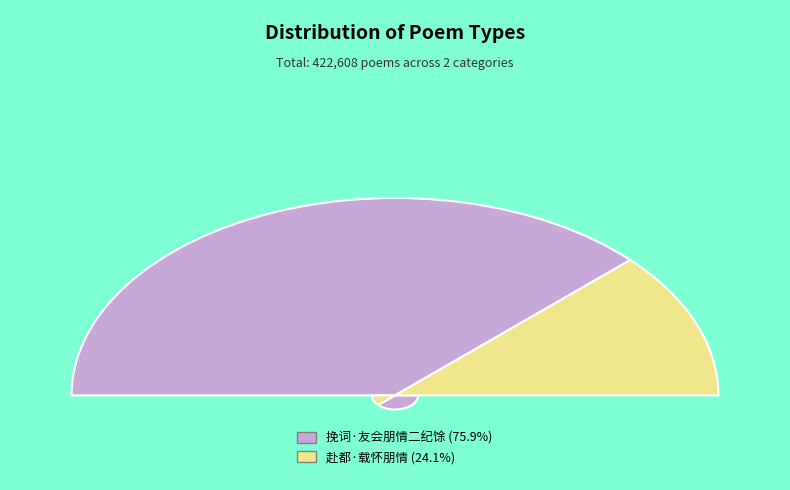

To the nearest percent, what percentage of the pie is 挽词·友会朋情二纪馀?

76%